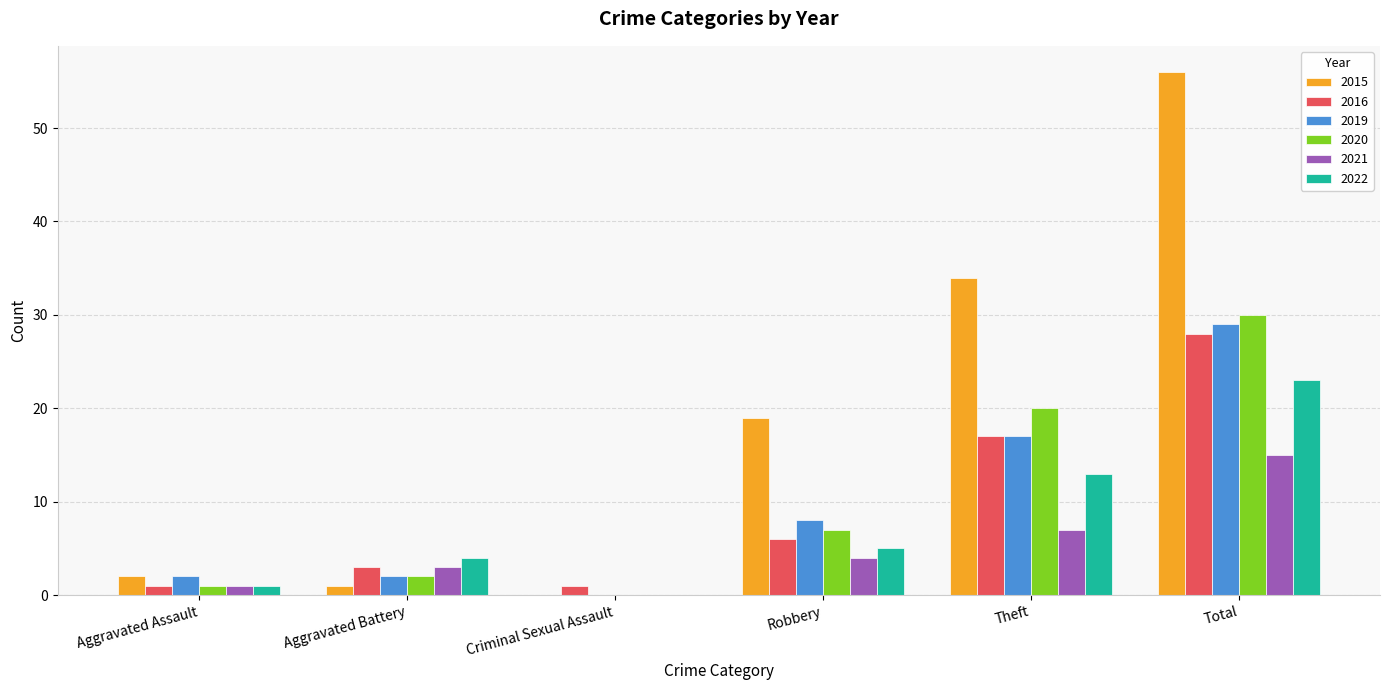

At which label is 2021 closest to 7?

Theft